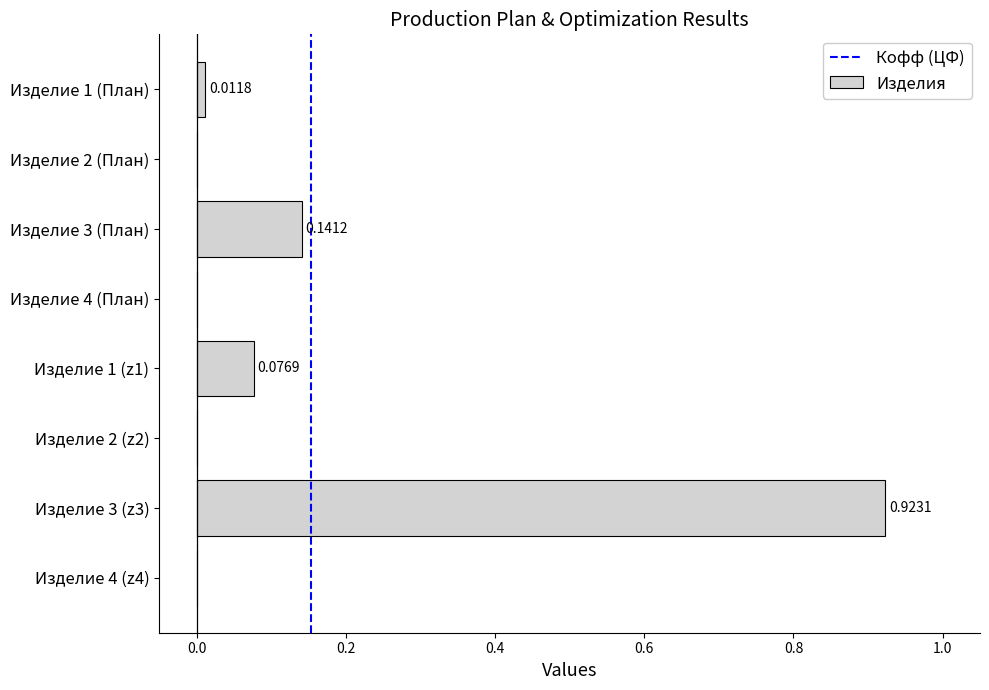

What is the change in value from Изделие 2 (z2) to Изделие 3 (План)?

+0.1